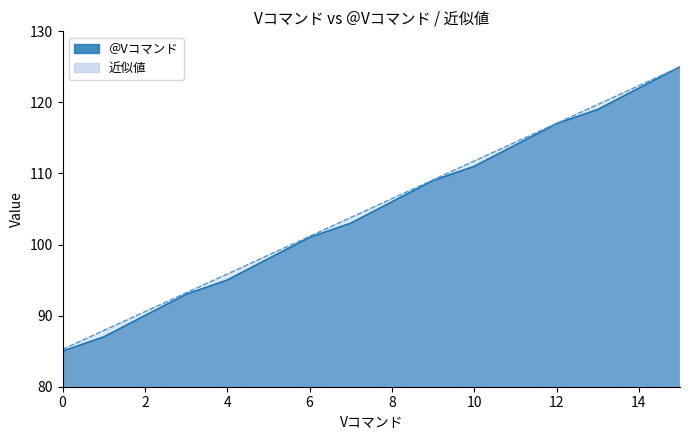

True or false: 近似値 and ＠Vコマンド cross at least once.

False